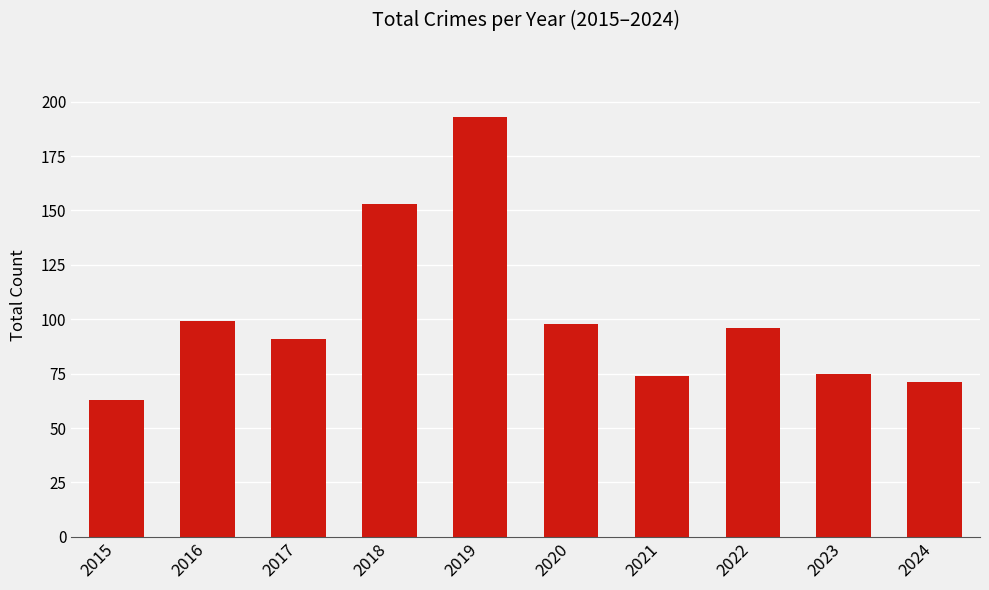

Approximately how many times larger is the value at 2015 compared to 2019?

0.3